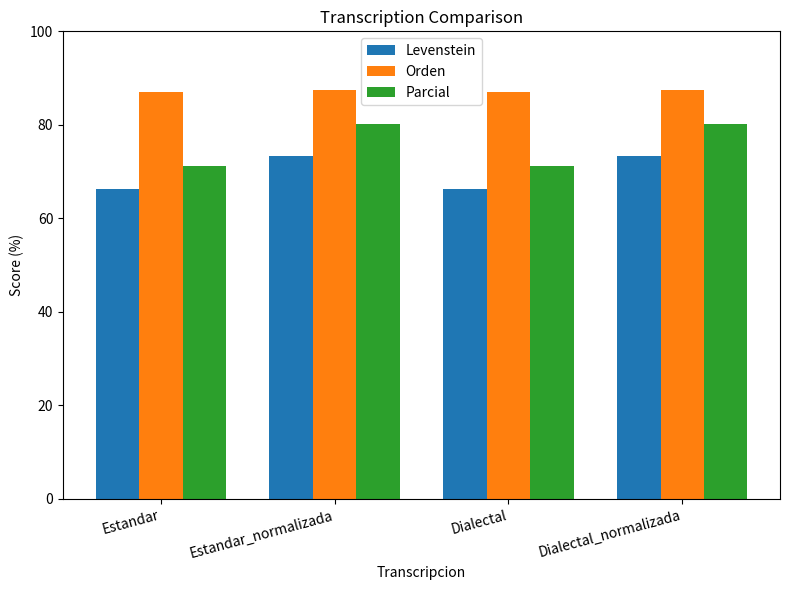

List the series in order of their overall mean, lowest first.

Levenstein, Parcial, Orden